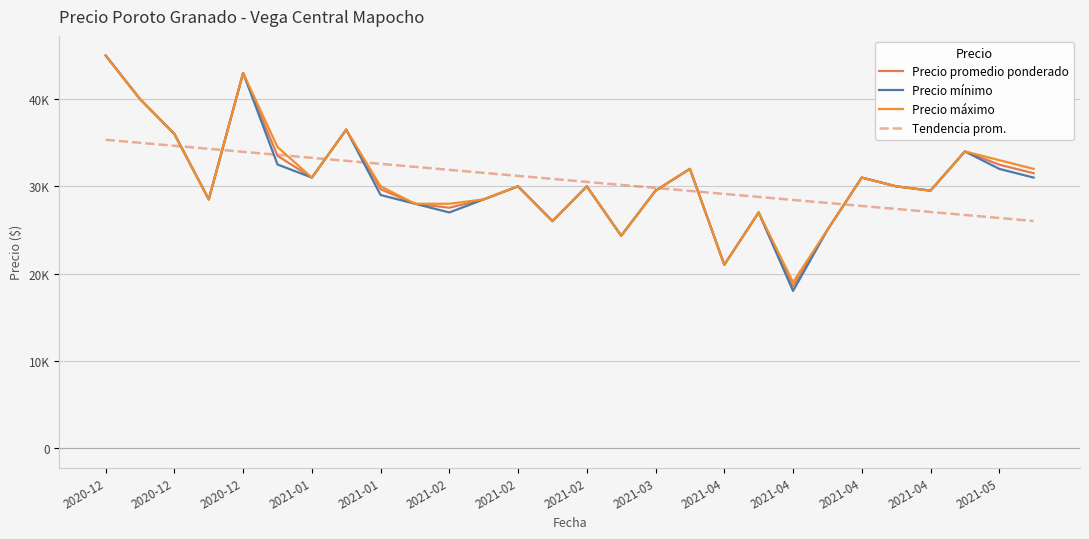

What is the label of the 16th point from the left?

15